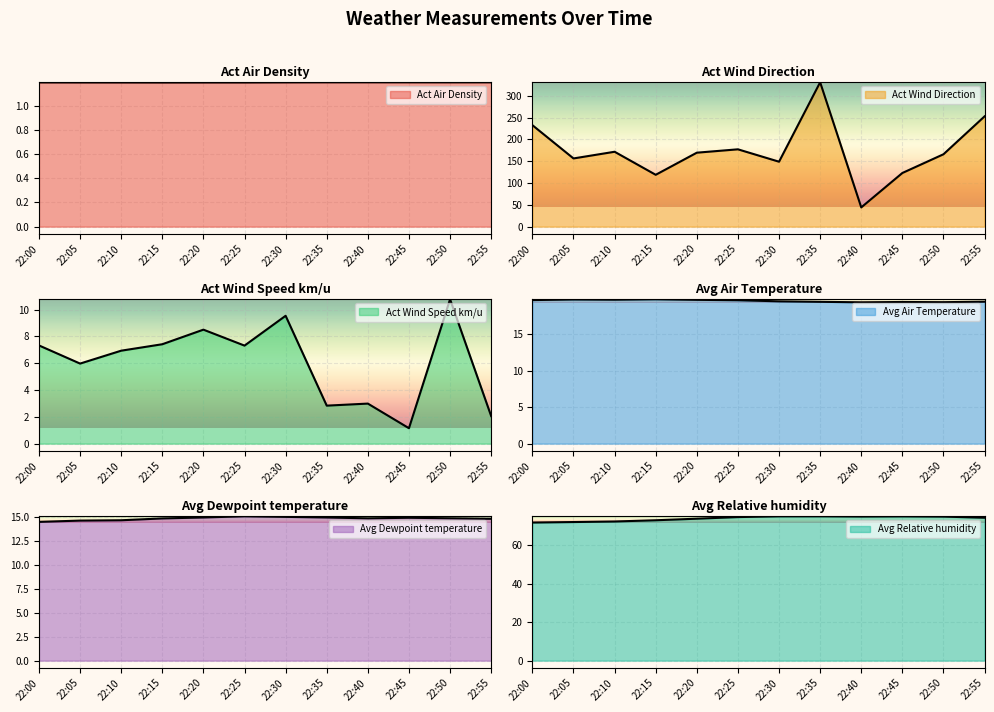

Which series has the largest total across all categories?

Act Wind Direction